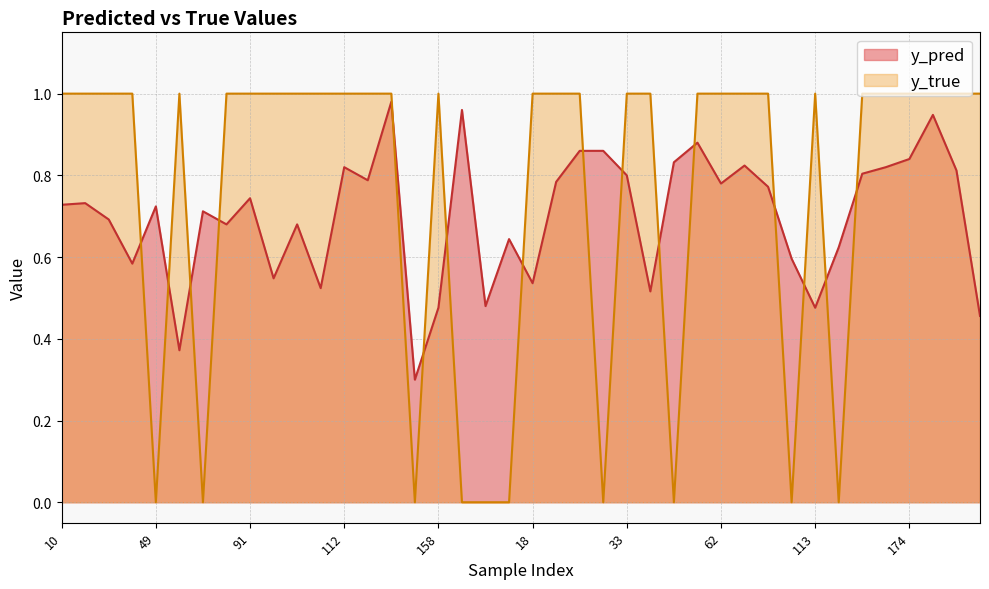

What value does the y_pred series have at 80?

0.8